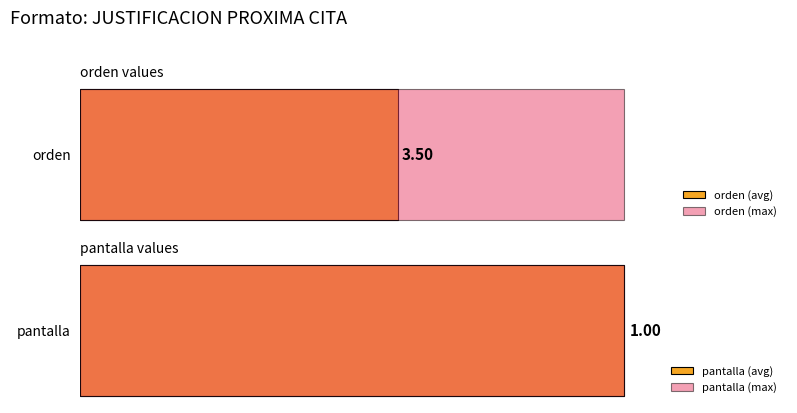

What is the average value of the pantalla series?

1